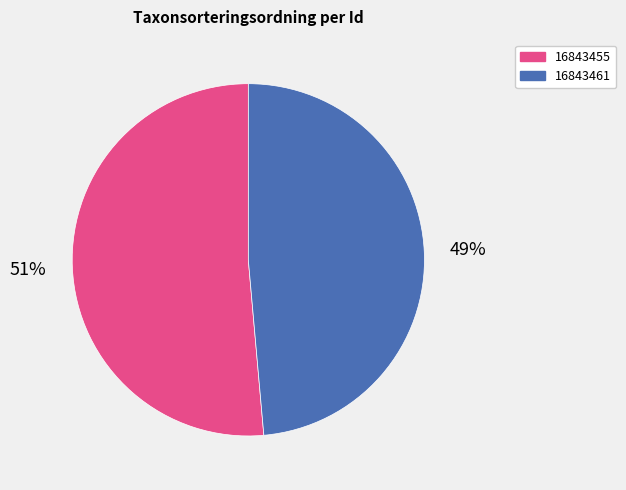

Combined, do 16843461 and 16843455 account for over 50%?

Yes